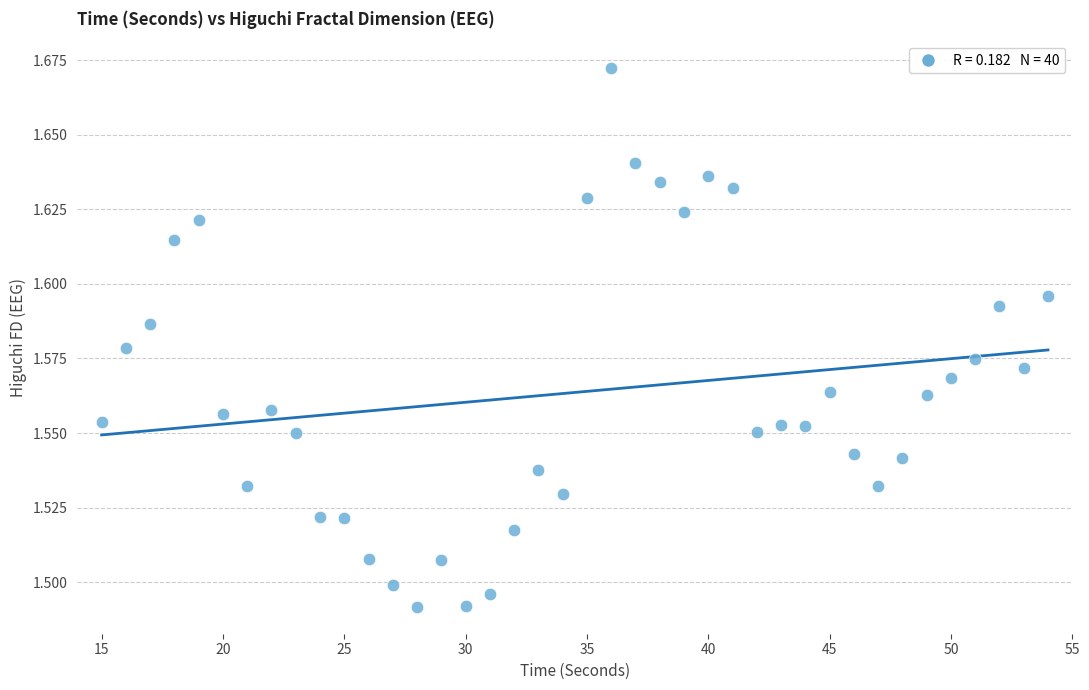

What is the range of X values (max minus min)?

39.0